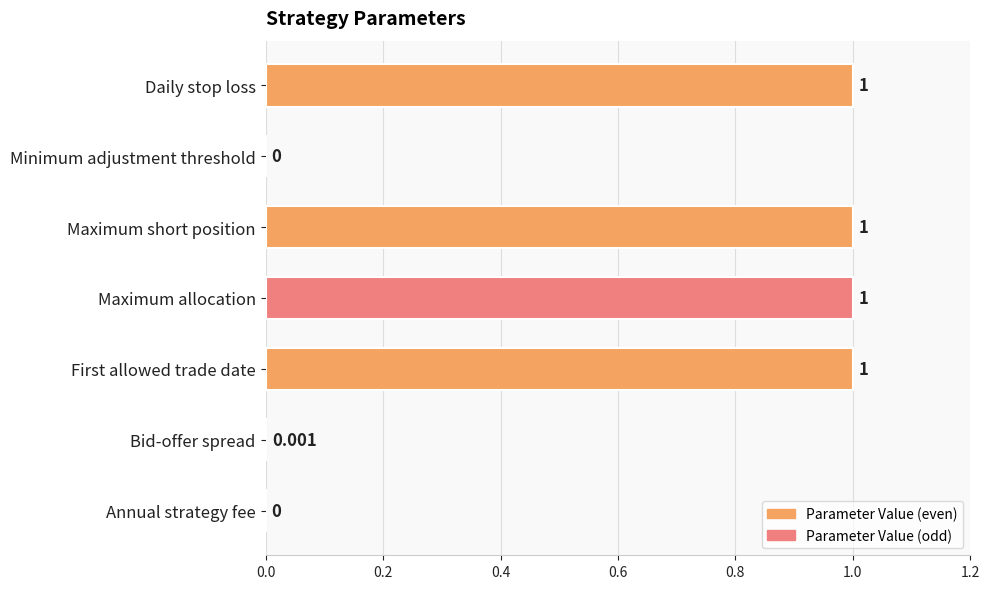

How many series are shown in this chart?

1